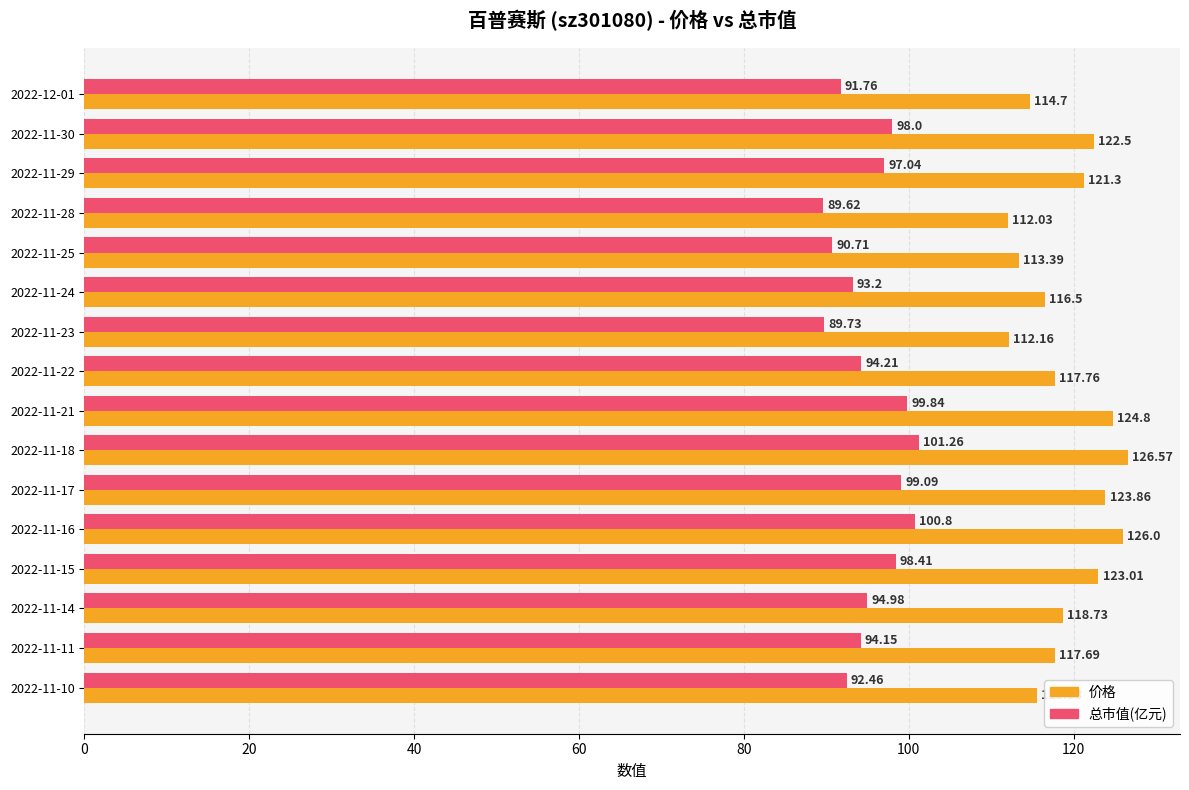

At how many categories does at least one series exceed 122?

6